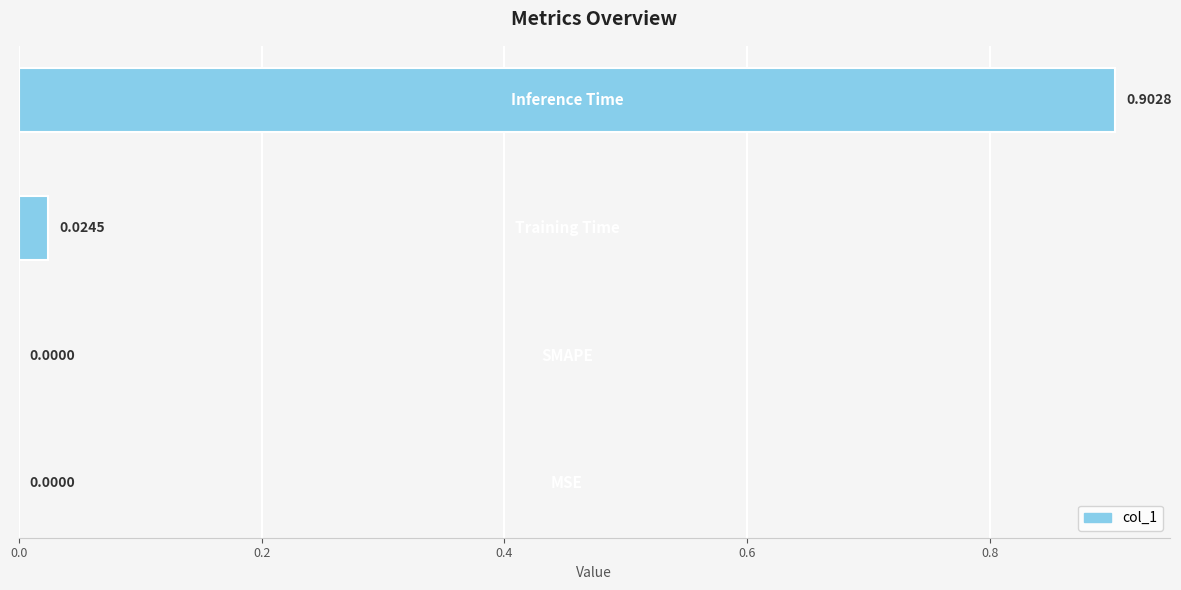

What is the sum of all values?

0.9